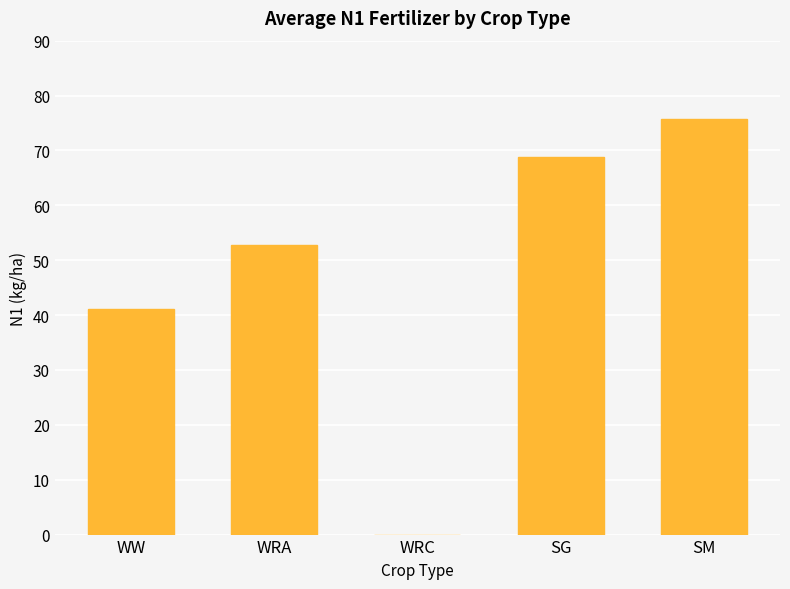

What is the maximum value shown in the chart?

75.7